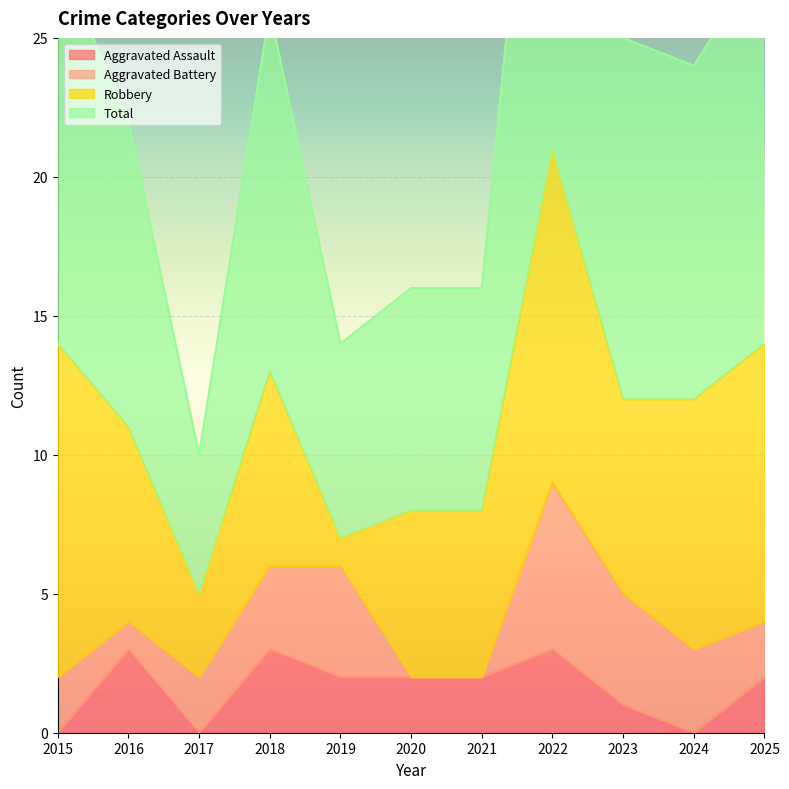

True or false: Aggravated Assault has a value of -1 at 2017.

False